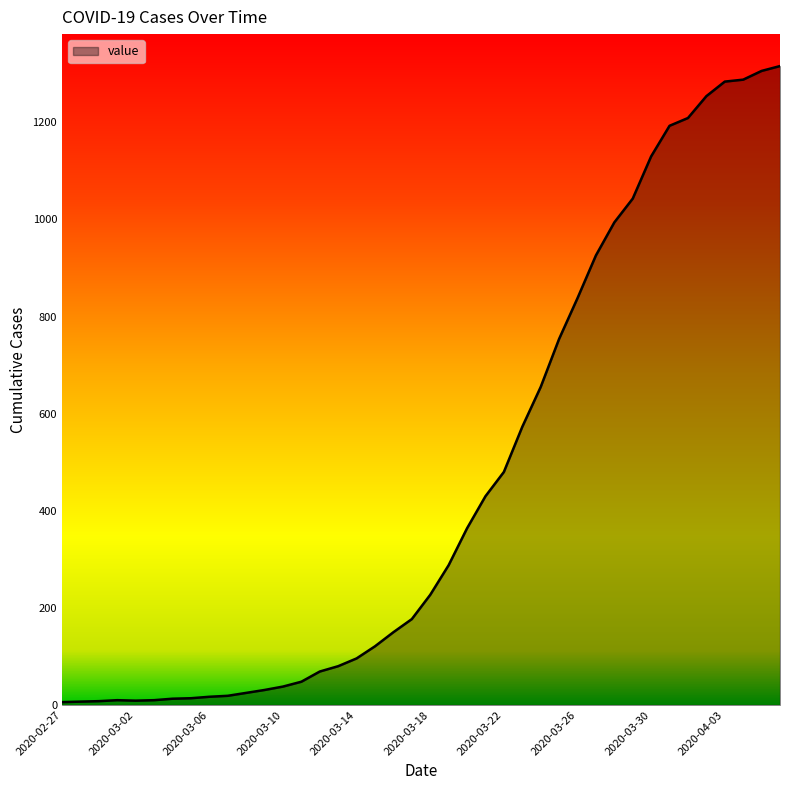

What is the difference between the maximum and minimum values?

1310